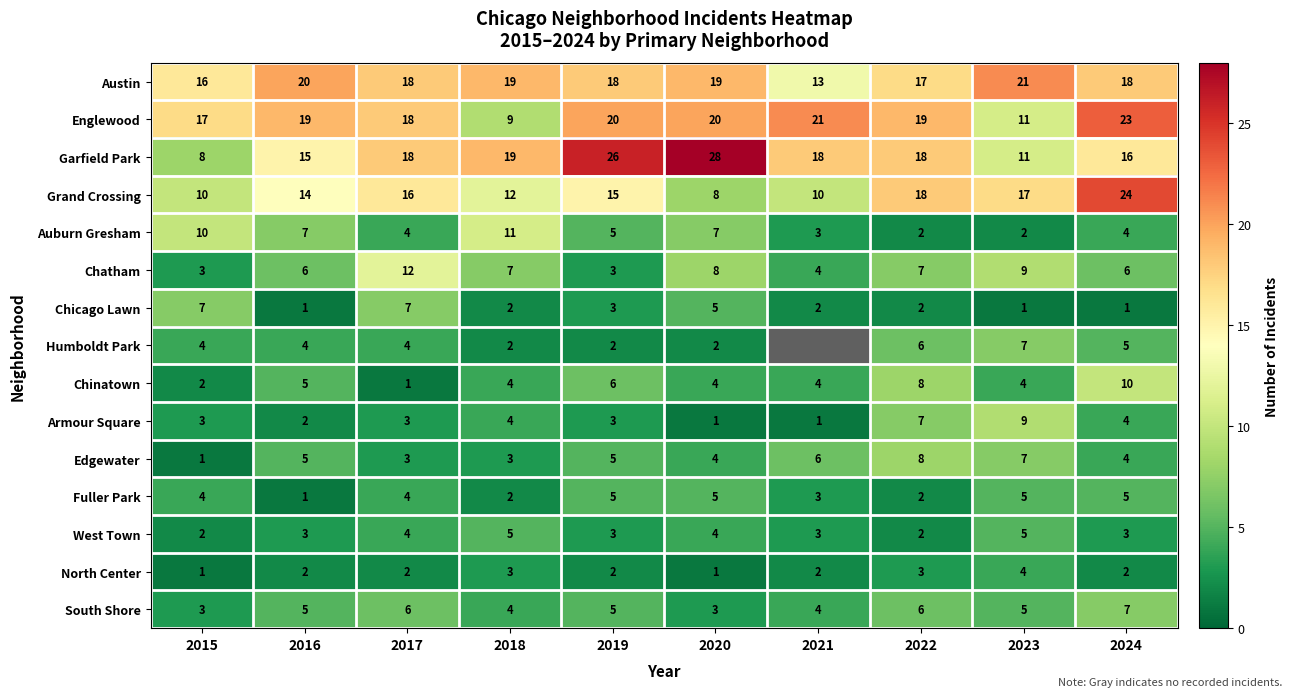

Is the value of Garfield Park at 2018 greater than the value of Grand Crossing at 2020?

Yes